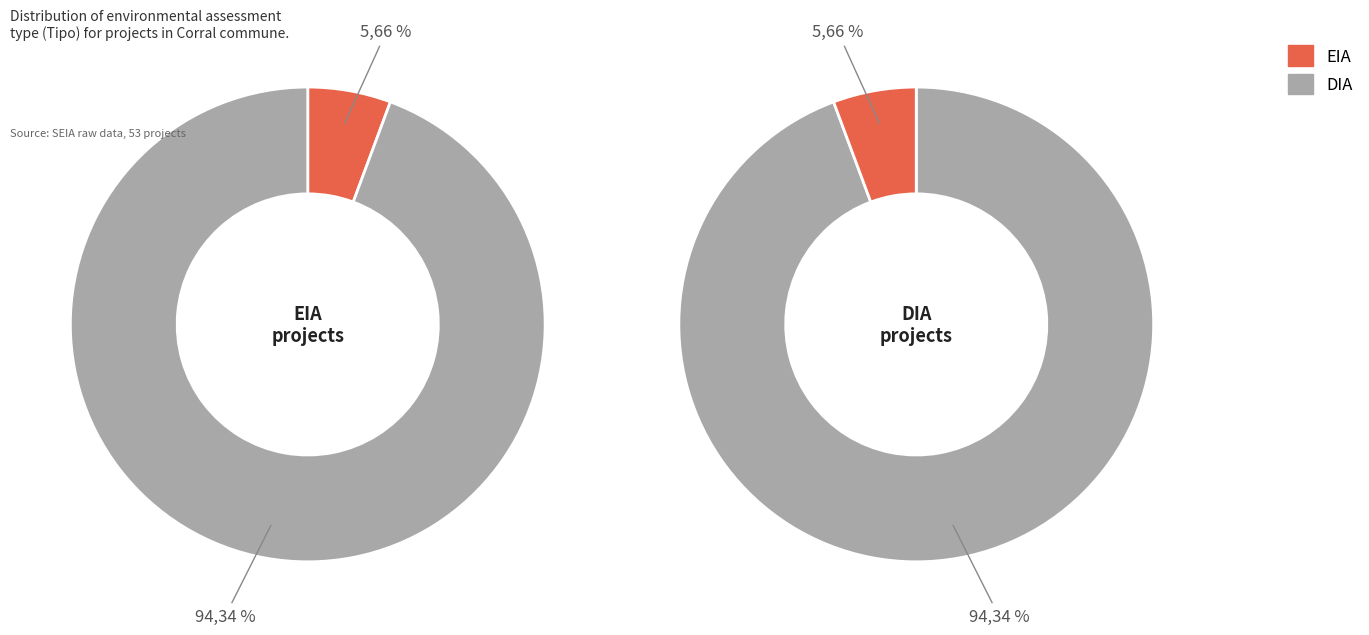

What is the ratio of the value at EIA to the value at DIA?

0.1